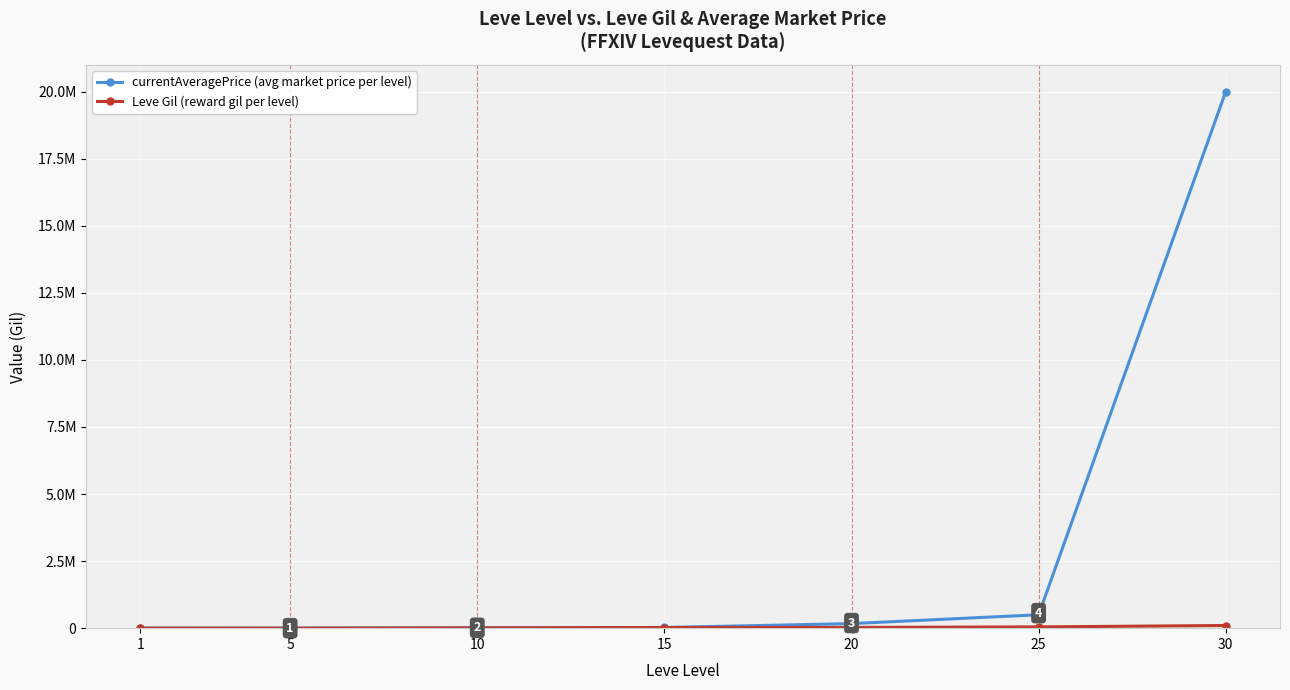

Does the chart have visible grid lines?

Yes